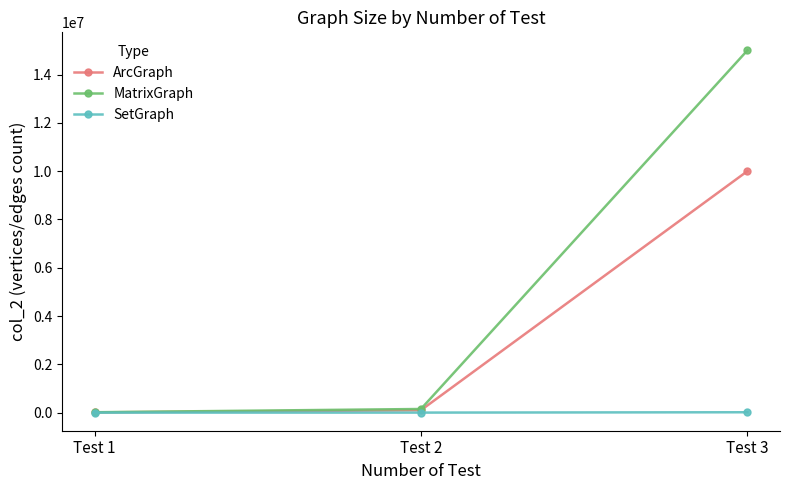

The MatrixGraph series shows 15000000 at Test 3. True or false?

True